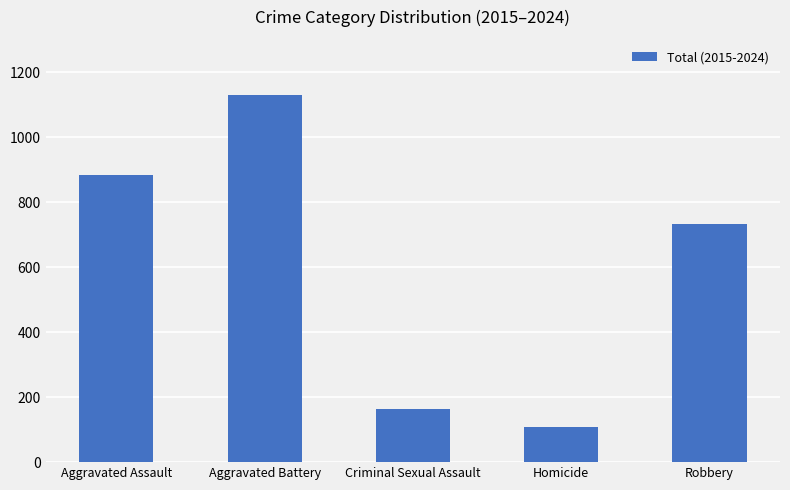

How many categories are shown in the chart?

5